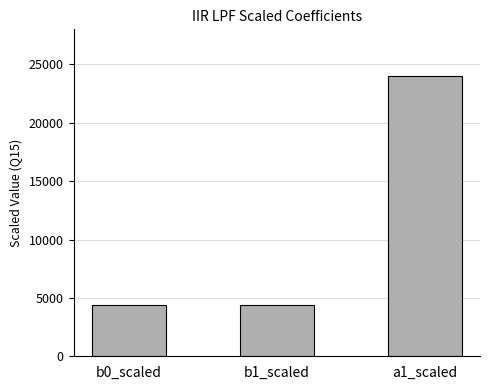

What is the label of the 1st bar from the right?

a1_scaled